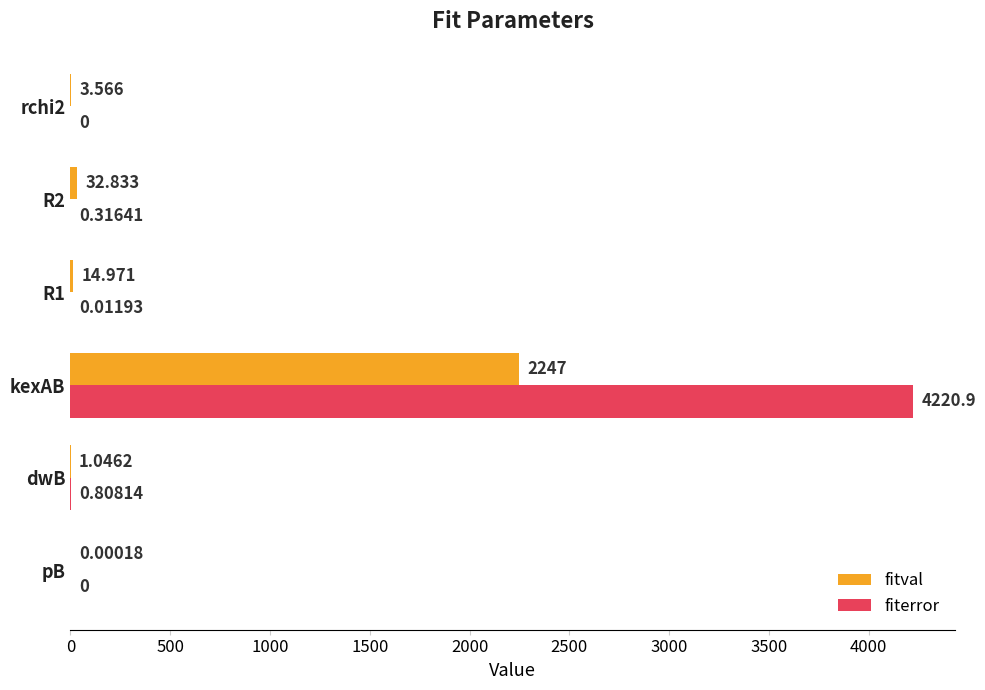

Which series changed the most between kexAB and R2?

fiterror